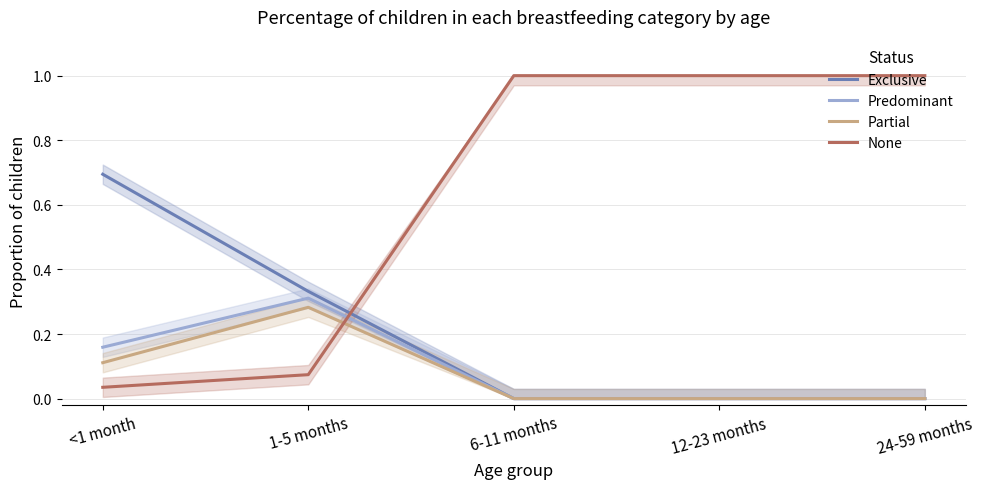

What is the sum of all Exclusive values?

1.0